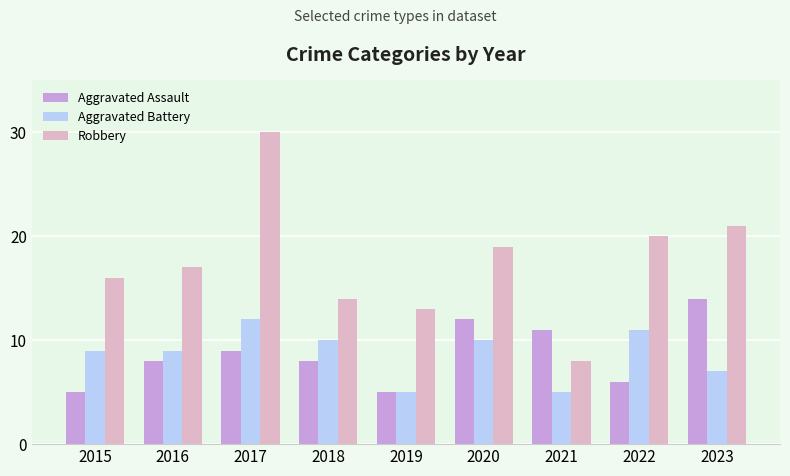

What is the approximate value of Aggravated Assault at 2015?

5